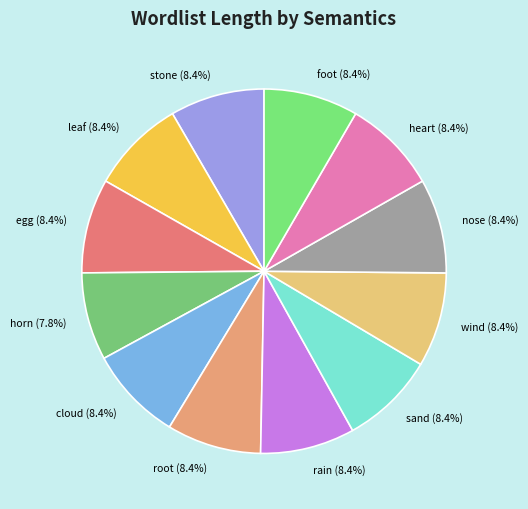

Which category has the smallest portion of the pie?

horn